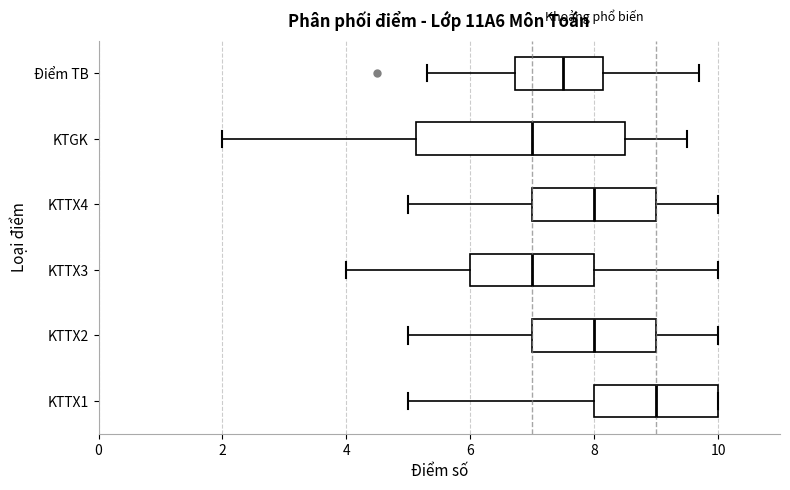

Where is the right edge of the box for KTTX3 on the x-axis? The values are not printed on the chart, so give them approximately, as read against the axis.

8.0